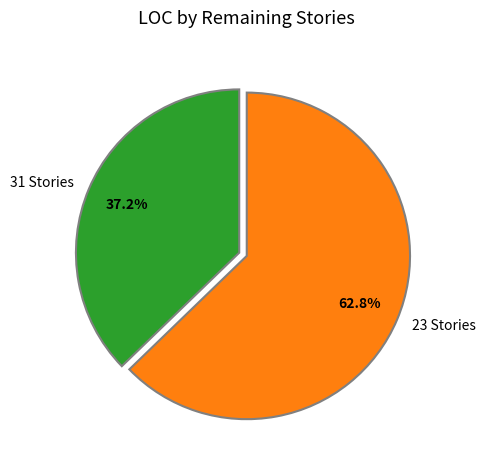

Do 31 Stories and 23 Stories together represent more than half of the pie?

Yes